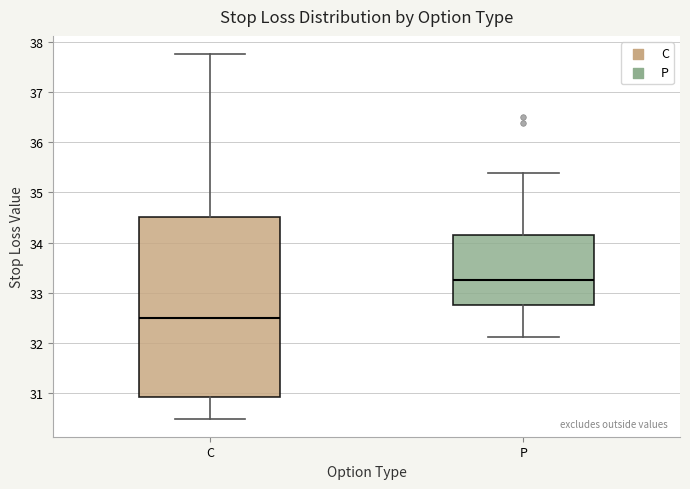

Where is the upper edge of the box for P on the y-axis? The values are not printed on the chart, so give them approximately, as read against the axis.

34.2